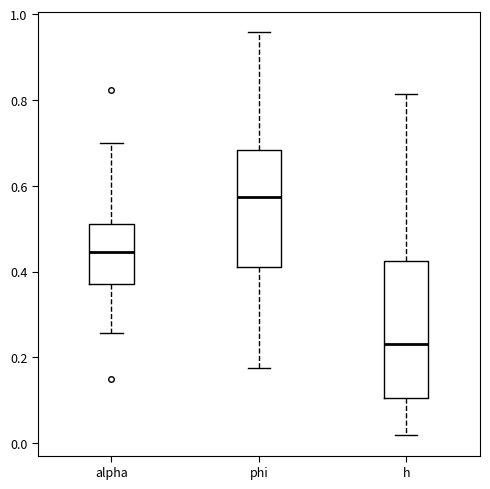

Comparing the boxes themselves (not the whiskers), which one is the tallest?

h